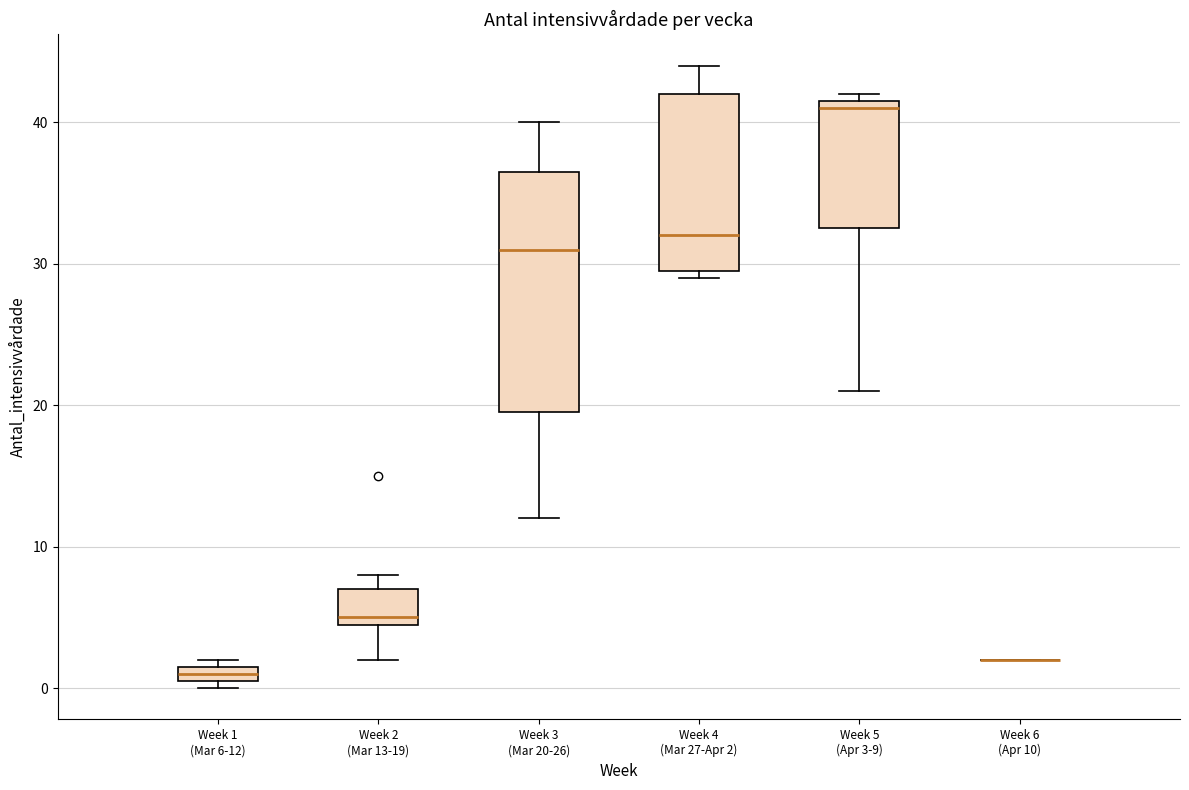

Where does the upper whisker of the box for Week 4 (Mar 27-Apr 2) end on the y-axis? The values are not printed on the chart, so give them approximately, as read against the axis.

44